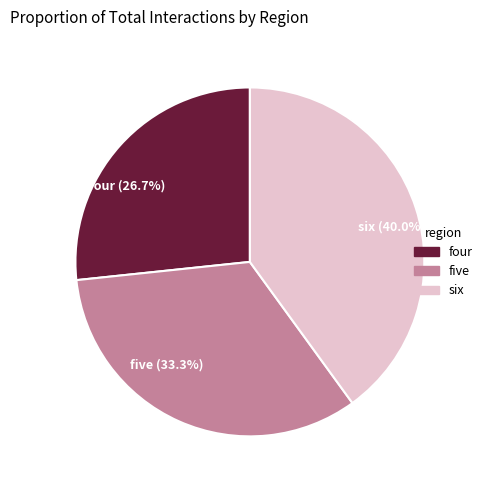

To the nearest percent, what portion does six represent?

40%